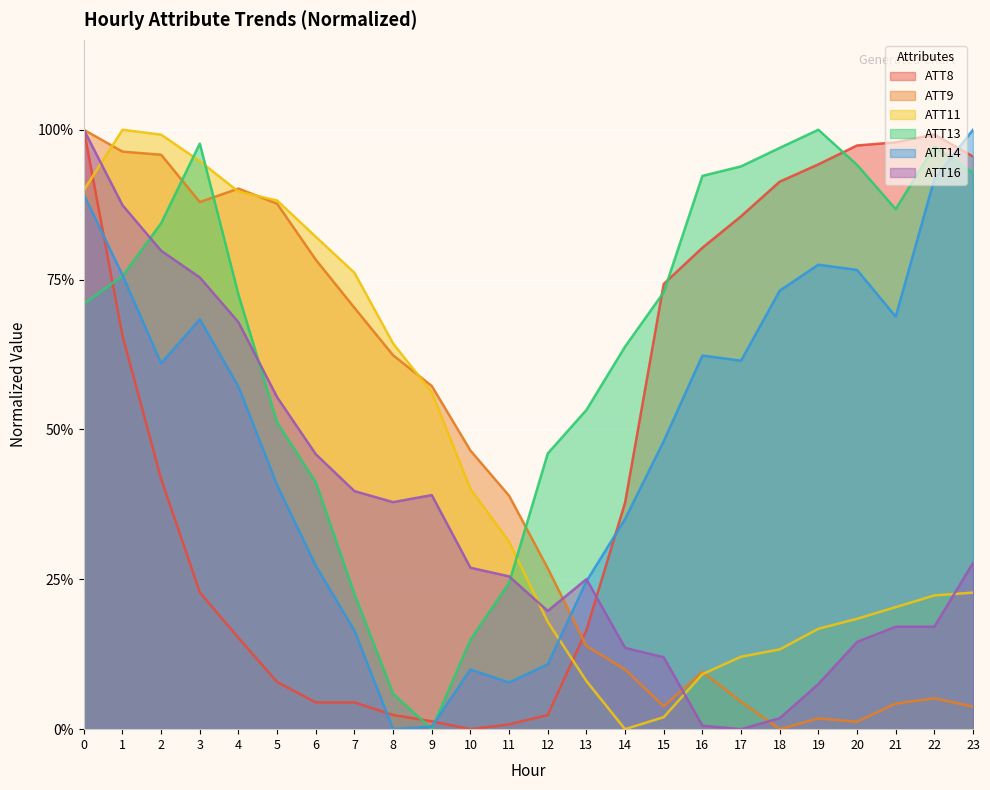

What is the total value across all series at 16?

2.5